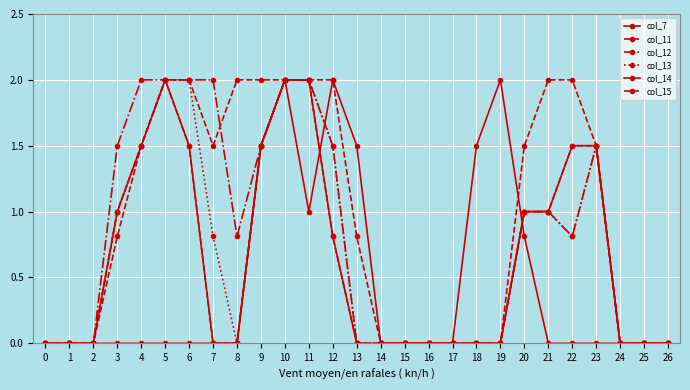

Which series has the widest spread of values?

col_7